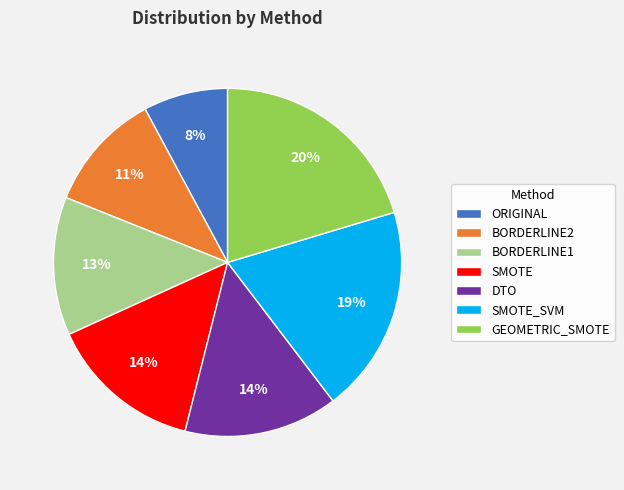

How many slices are in this pie chart?

7